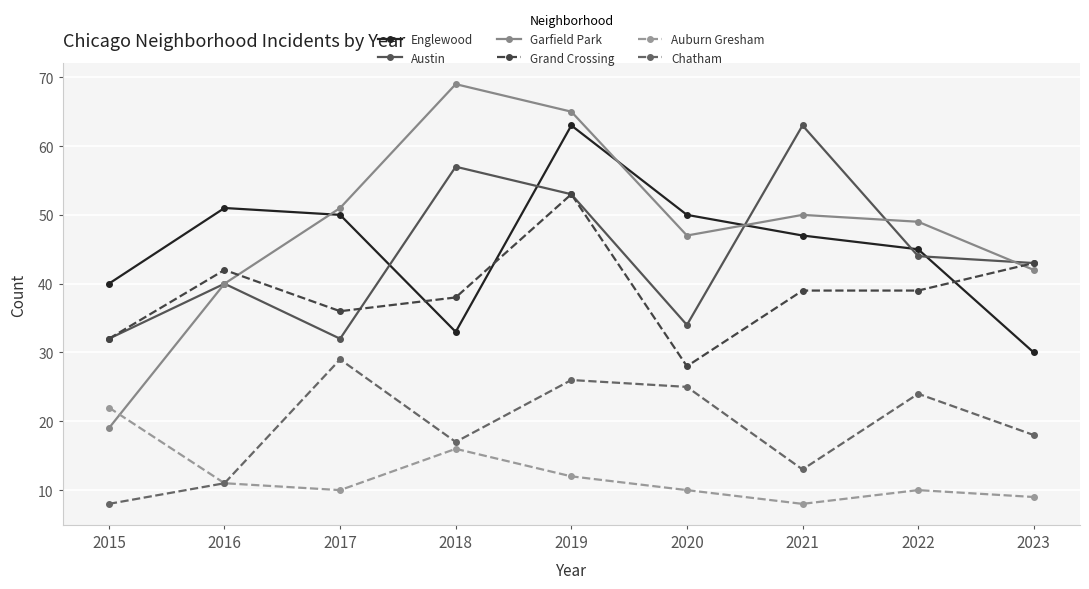

Reading left to right, transcribe all the data shown in this chart.

Englewood: 40	51	50	33	63	50	47	45	30
Austin: 32	40	32	57	53	34	63	44	43
Garfield Park: 19	40	51	69	65	47	50	49	42
Grand Crossing: 32	42	36	38	53	28	39	39	43
Auburn Gresham: 22	11	10	16	12	10	8	10	9
Chatham: 8	11	29	17	26	25	13	24	18